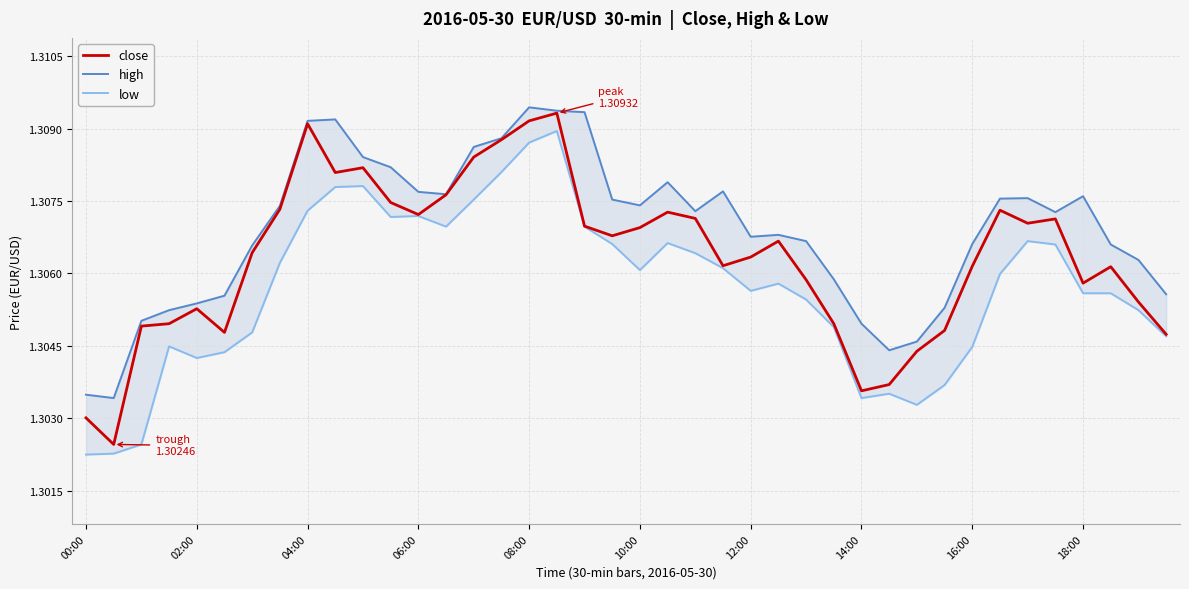

Between 29 and 13, which is larger?

13